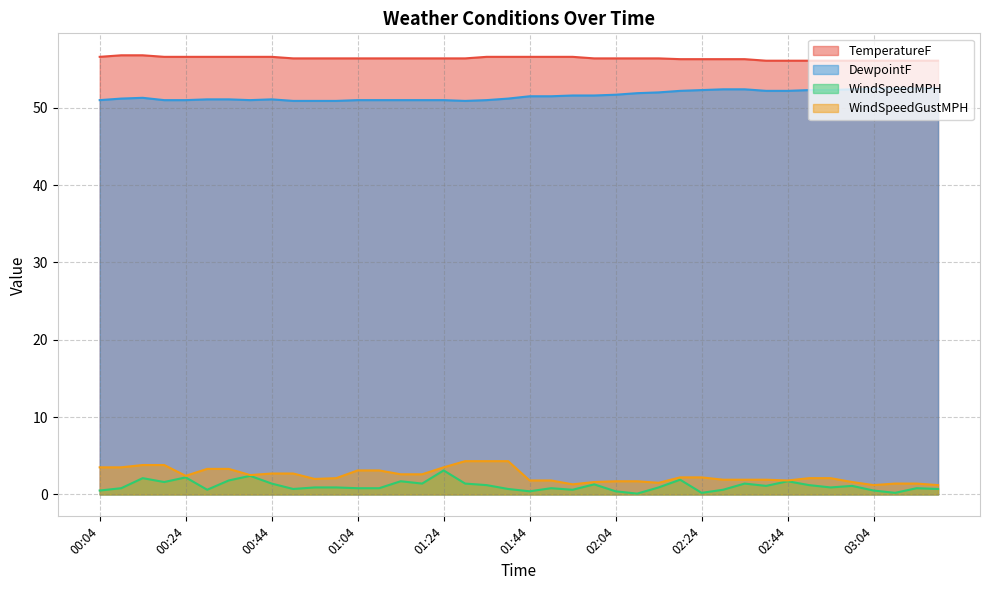

Which series has the largest total across all categories?

TemperatureF